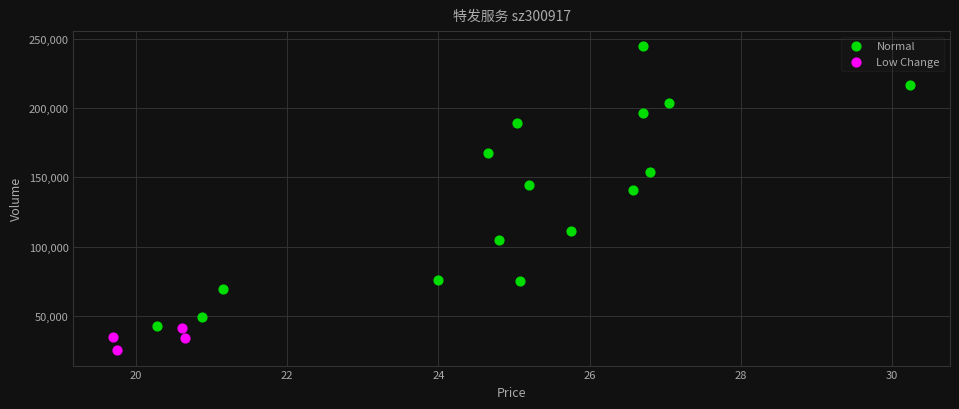

Which series contains the lowest Y value?

Low Change